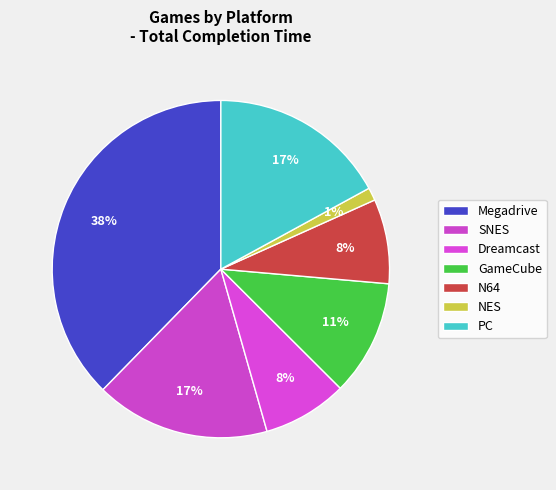

Which category has the smallest portion of the pie?

NES